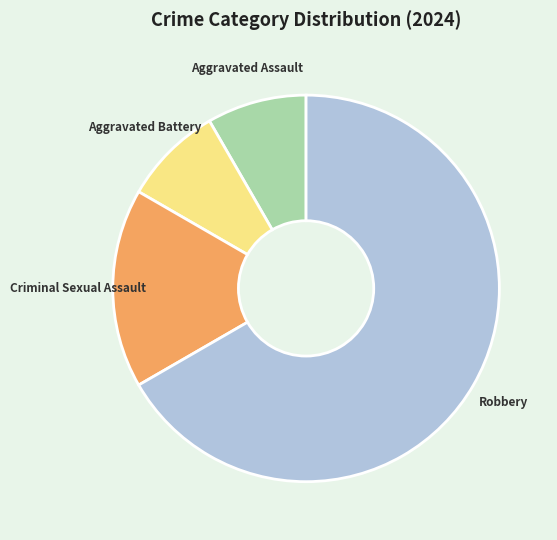

Is it true that Aggravated Assault is 8% of the pie?

True